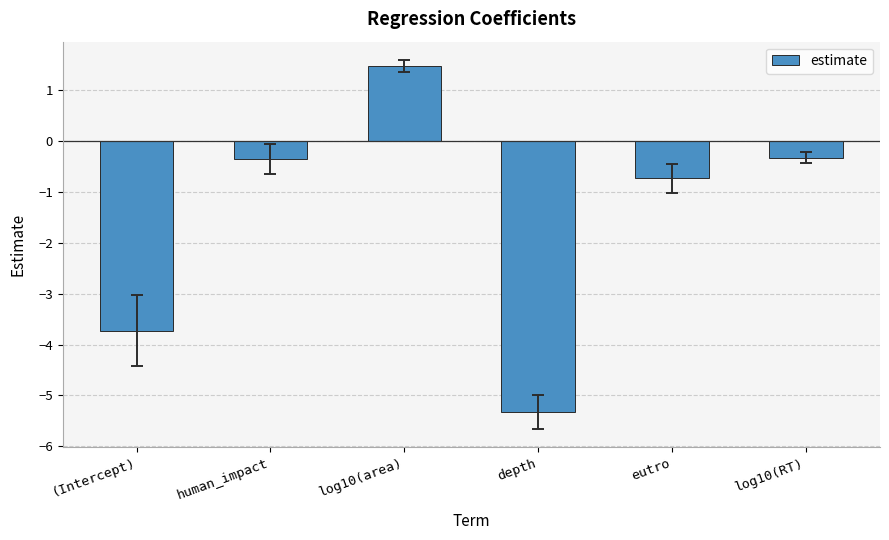

Which has a higher value, human_impact or eutro?

human_impact